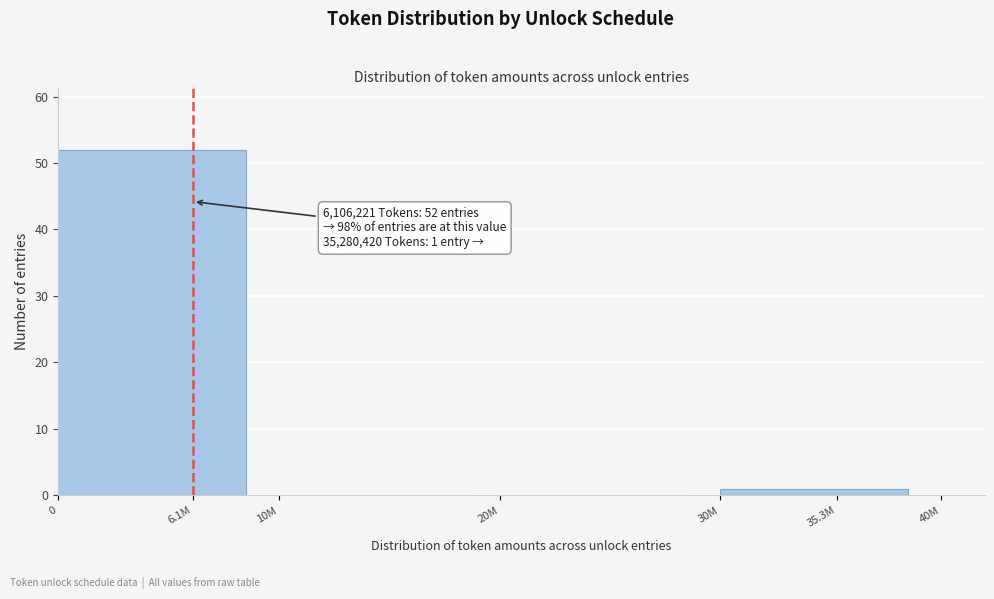

Reading left to right, transcribe all the data shown in this chart.

6.1M=52	10M=0	20M=0	35.3M=1